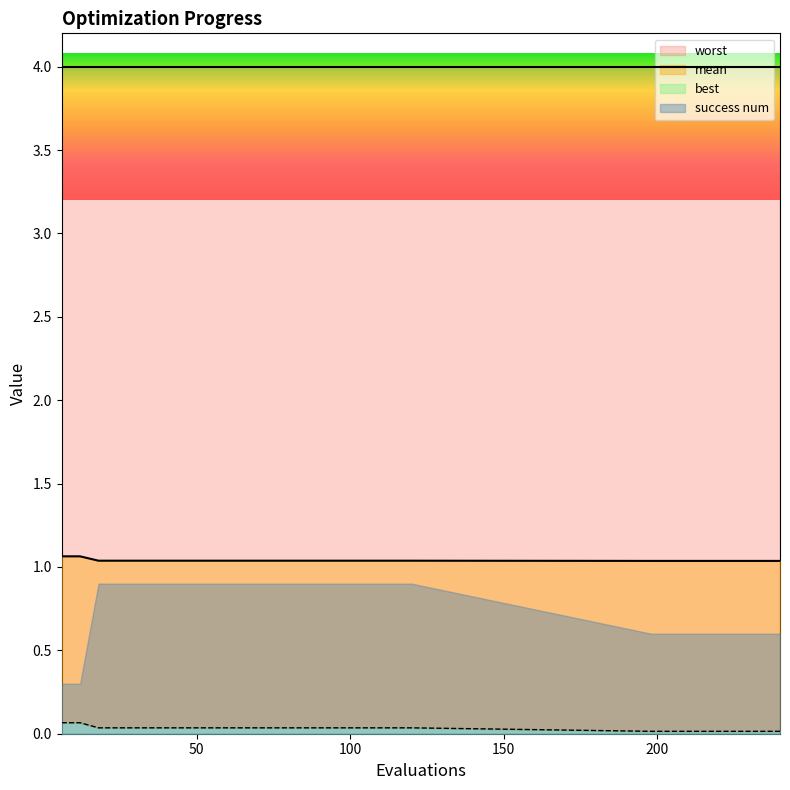

Rank the series at 72 from highest to lowest value.

mean, best